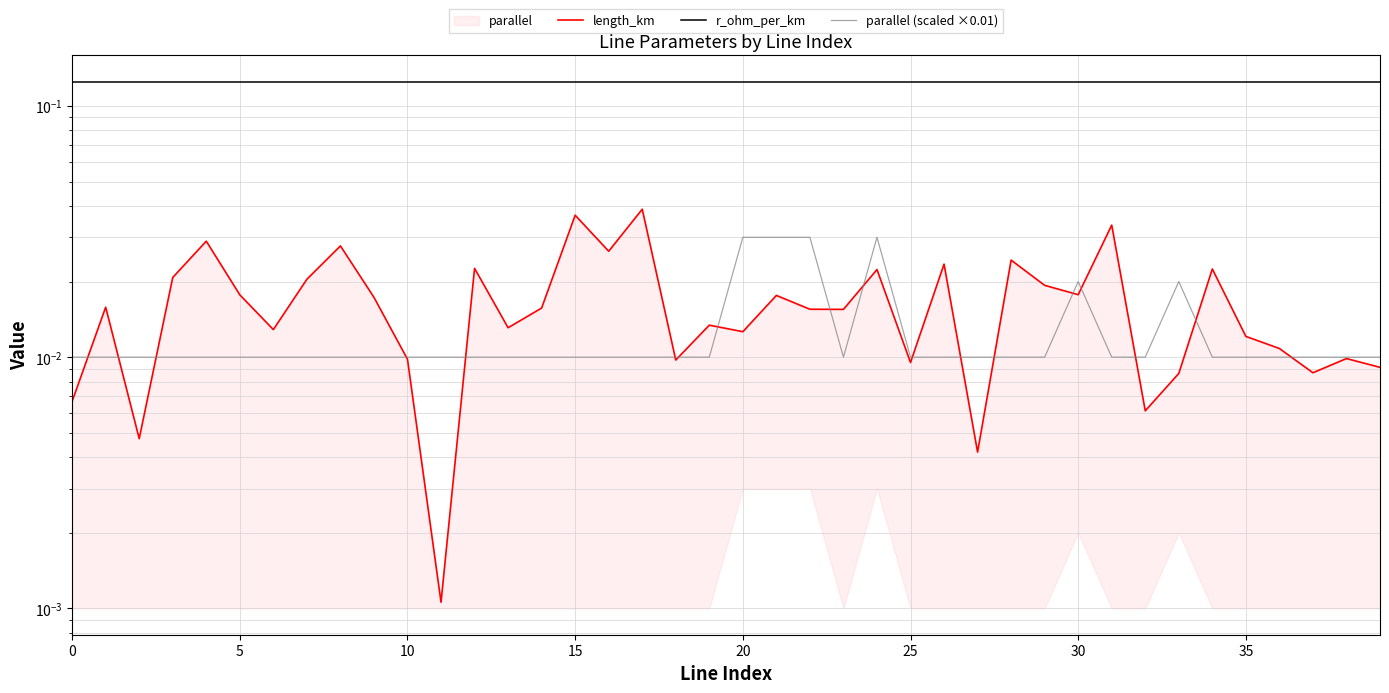

At which category does the chart reach its minimum across all series?

11